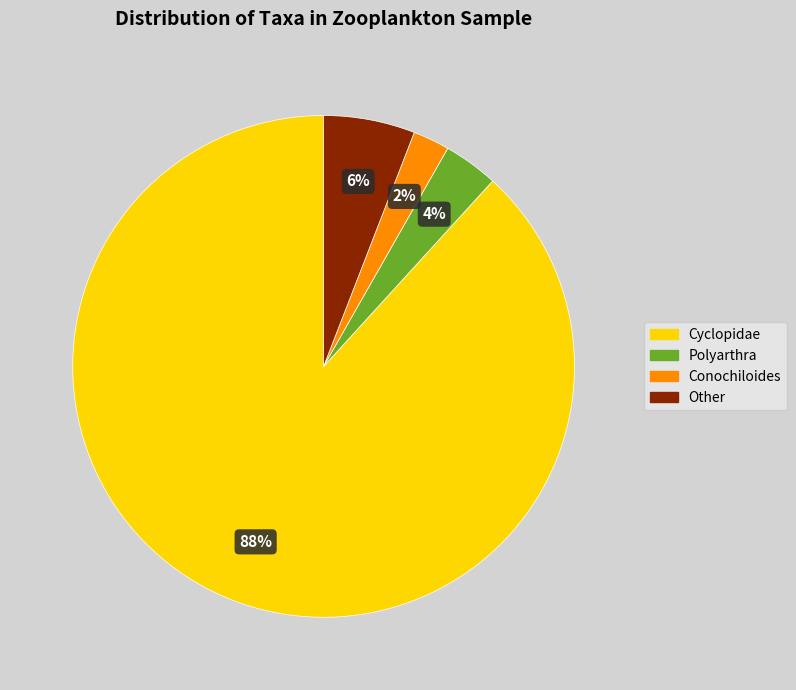

Does any single category account for the majority?

Yes